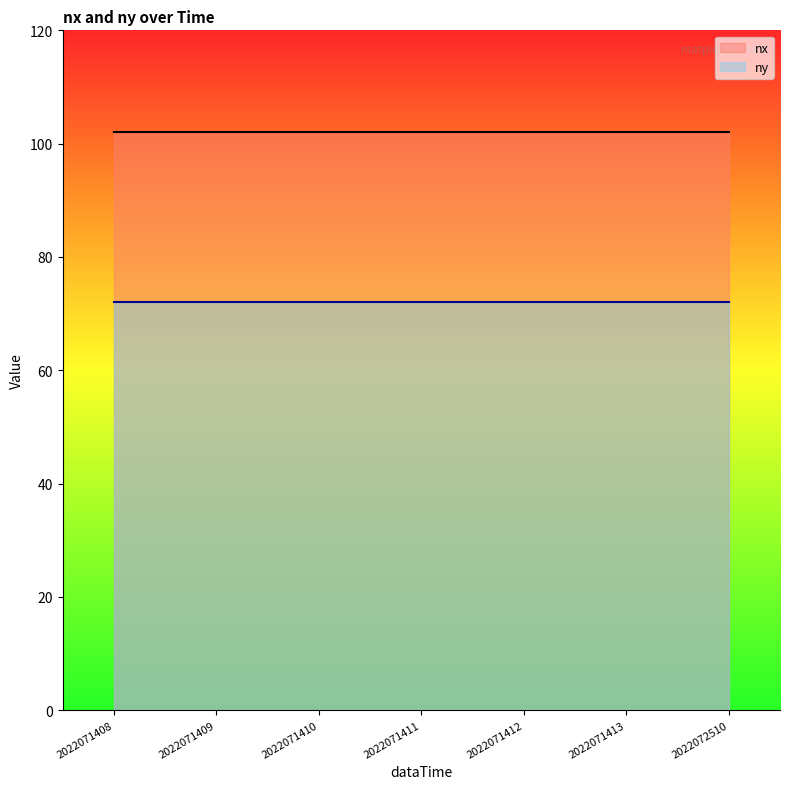

Reading left to right, list all the values displayed in this chart.

nx: 102	102	102	102	102	102	102
ny: 72	72	72	72	72	72	72